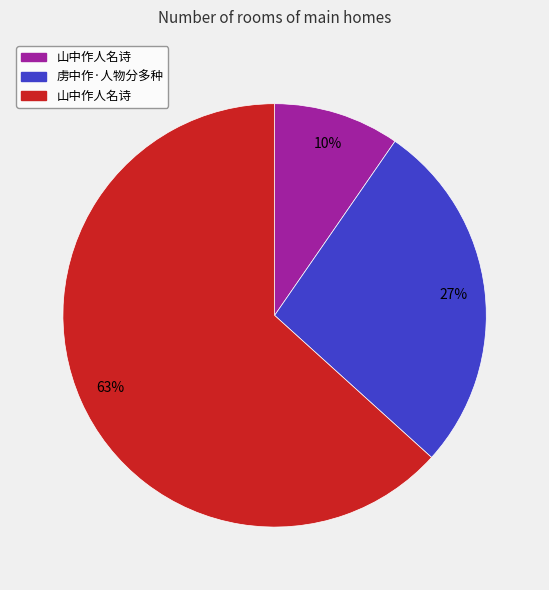

How many slices are in this pie chart?

3